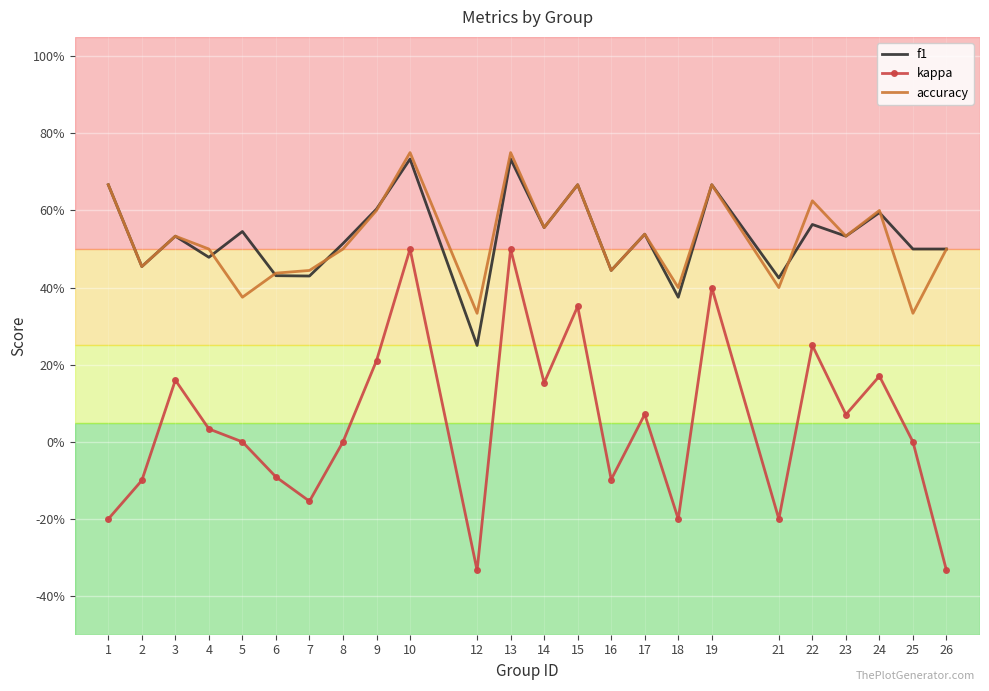

True or false: accuracy and kappa cross at least once.

False